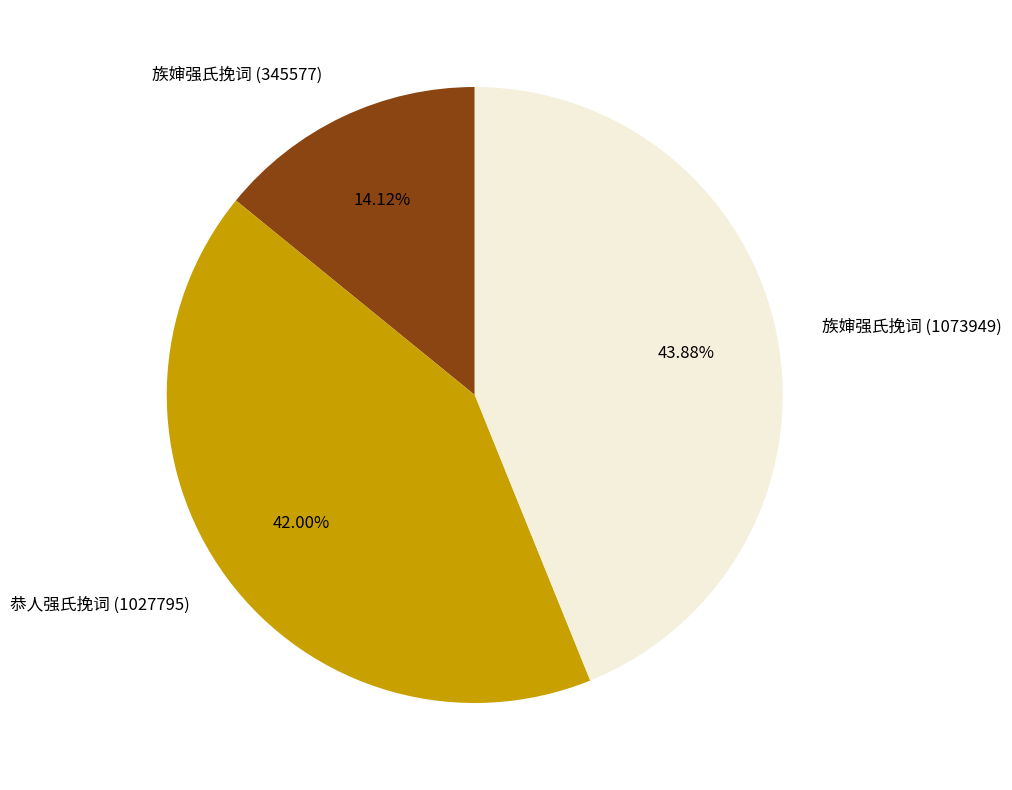

Count the number of slices in the pie.

3